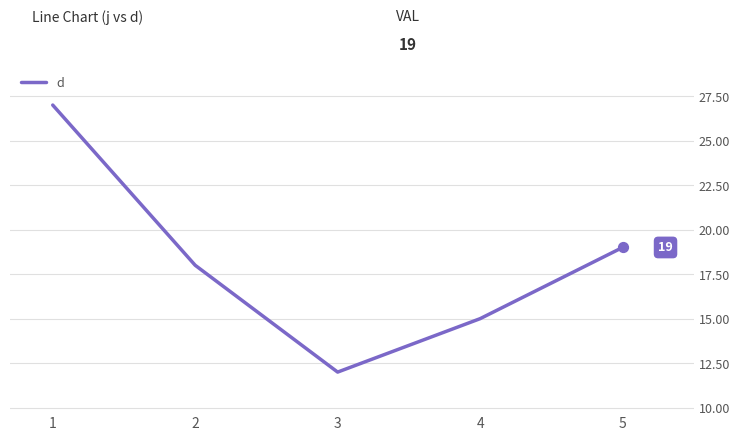

What is the change in value from 1 to 2?

-9